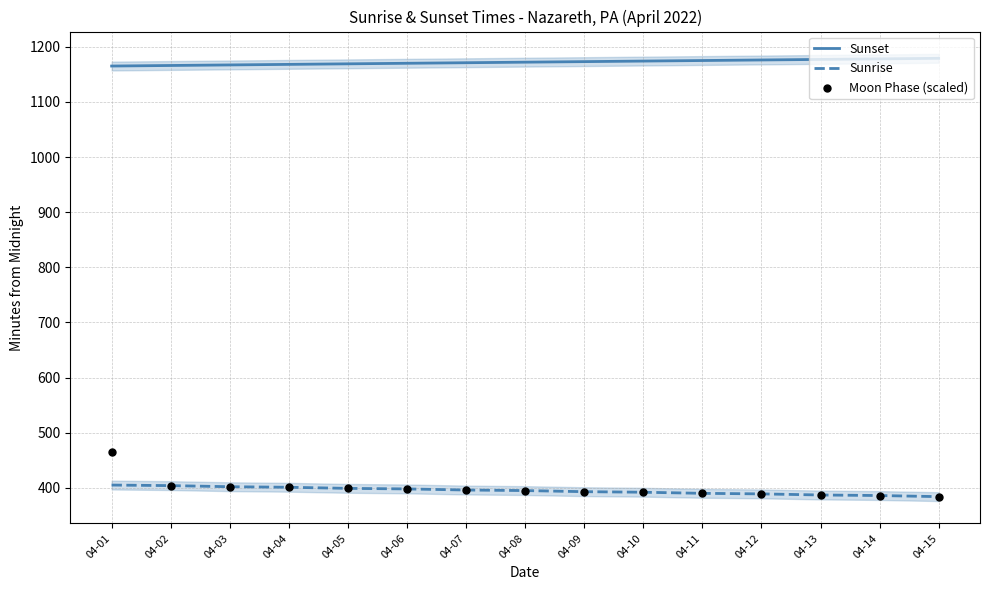

What is the total value across all series at 04-03?

1971